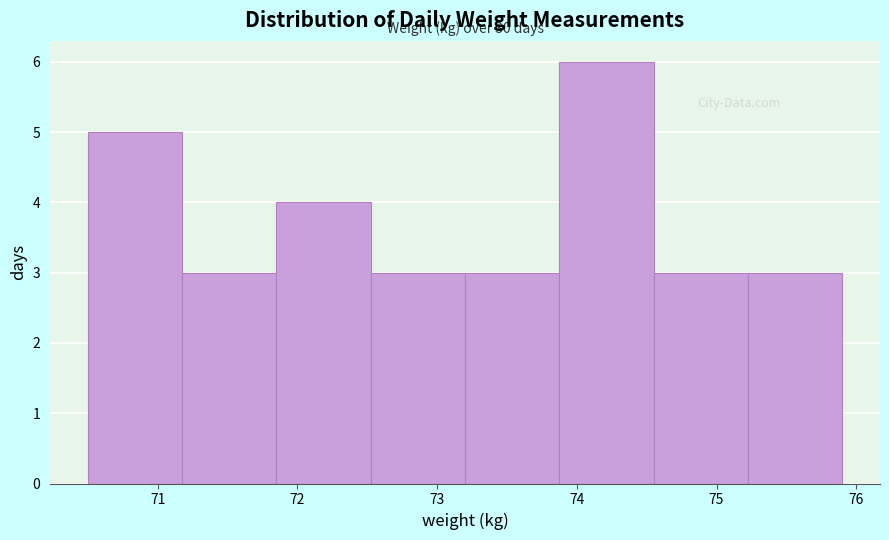

Which range on the x-axis has the tallest bar?

73.9 to 74.6